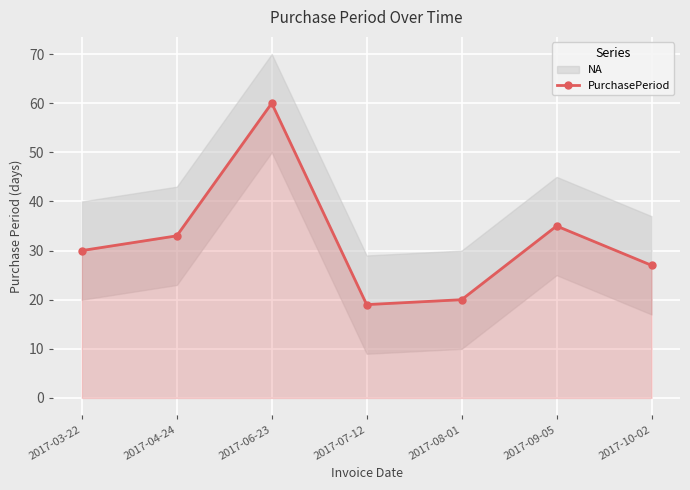

How many lines are shown in the chart?

1